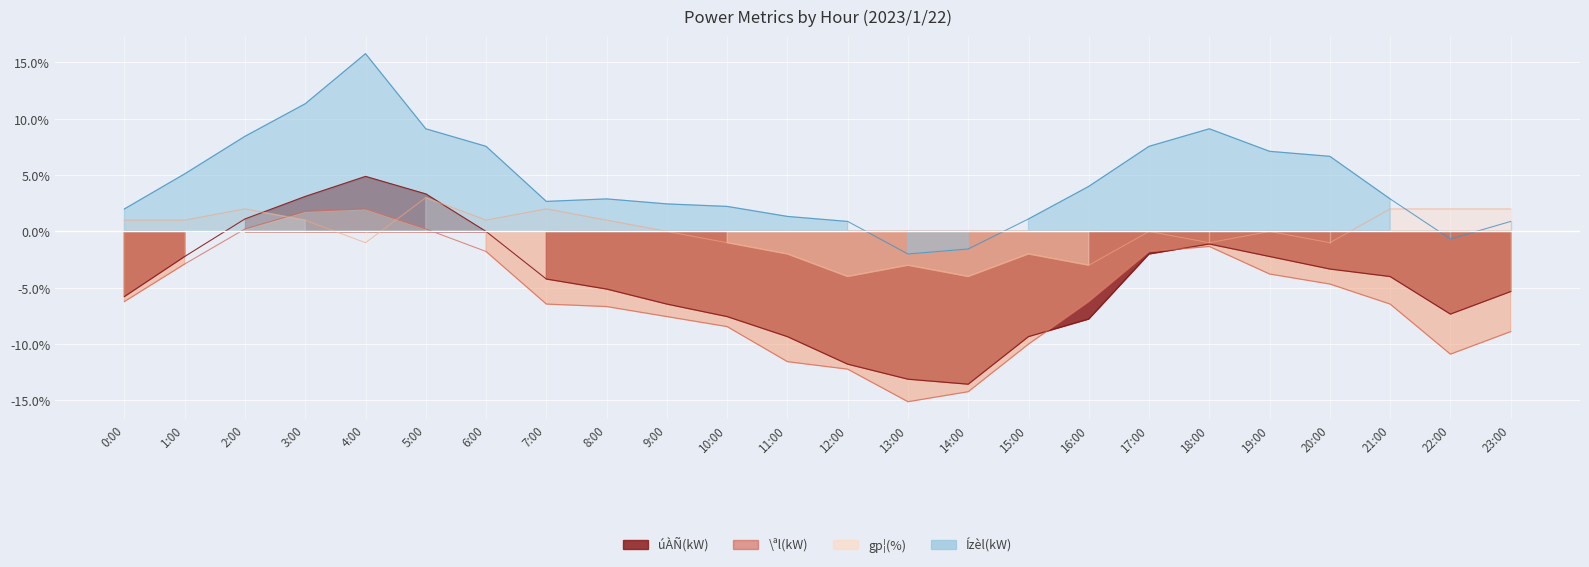

What is the difference between the maximum and minimum values in the úÀÑ(kW) series?

18.4